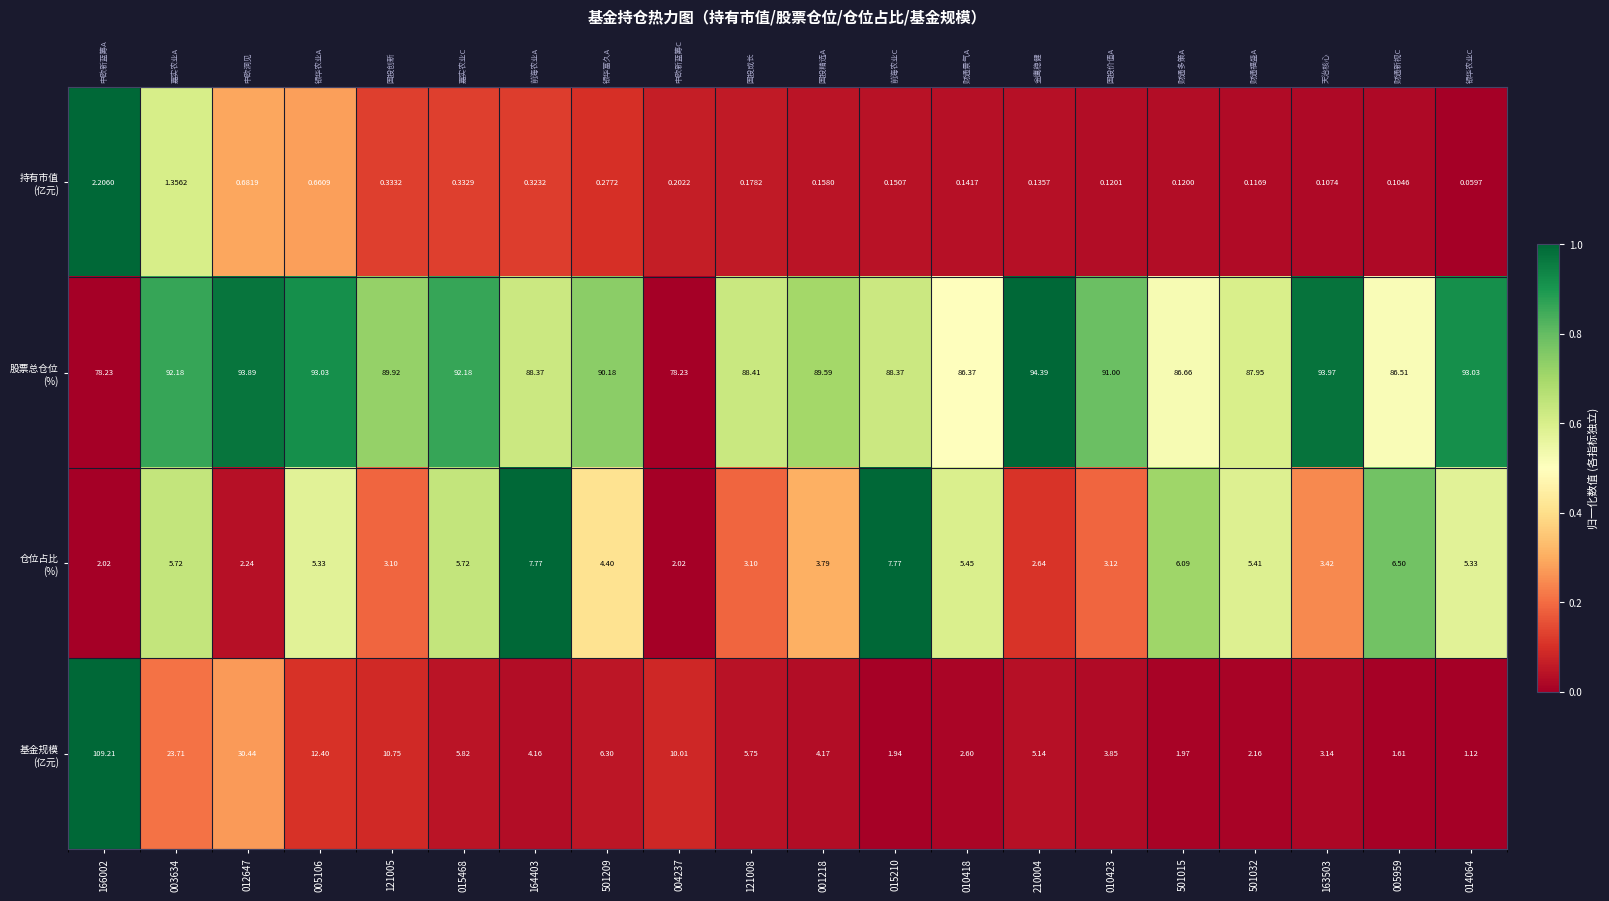

List the labels in order of 仓位占比 (%) value, smallest first.

166002, 004237, 012647, 210004, 121005, 121008, 010423, 163503, 001218, 501209, 005106, 014064, 501032, 010418, 003634, 015468, 501015, 005959, 164403, 015210